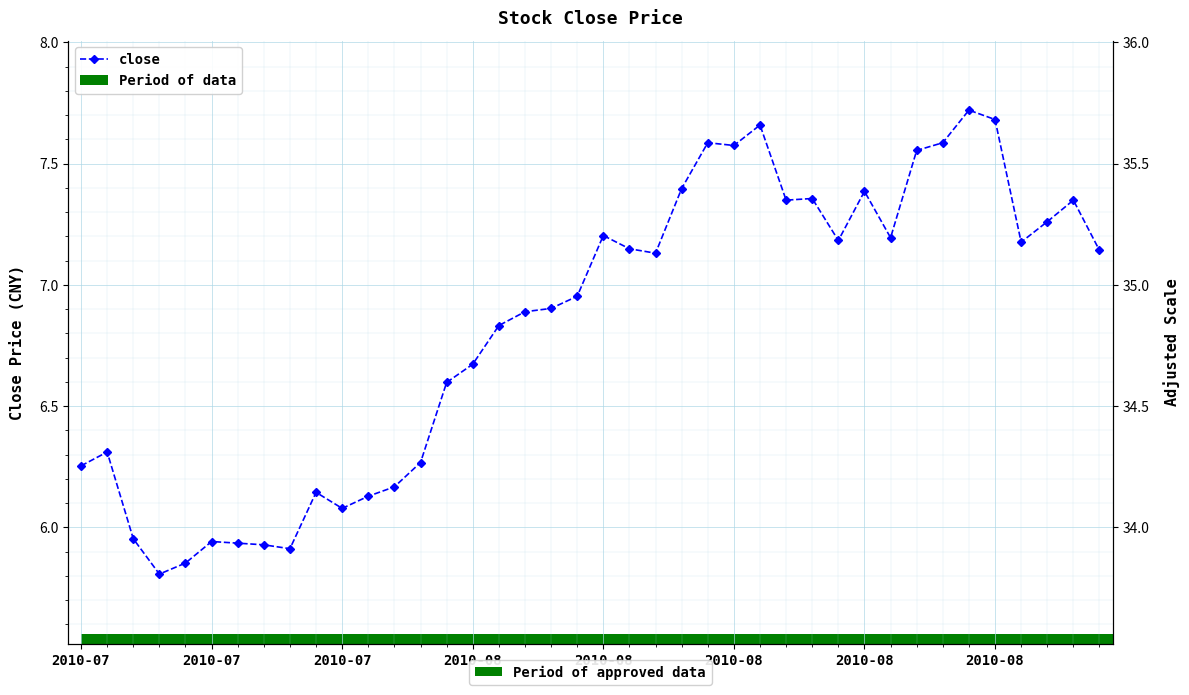

How many bars are there in total?

40